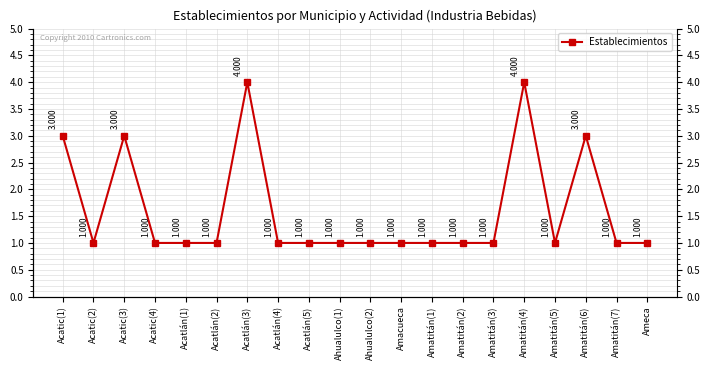

Where is the first local minimum?

Acatic(2)